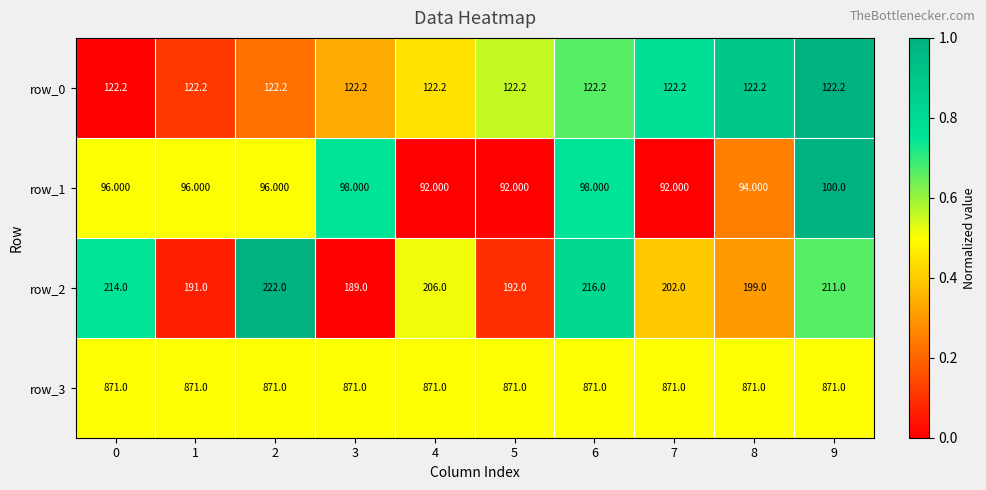

Is the value of row_3 at 0 greater than the value of row_1 at 7?

Yes